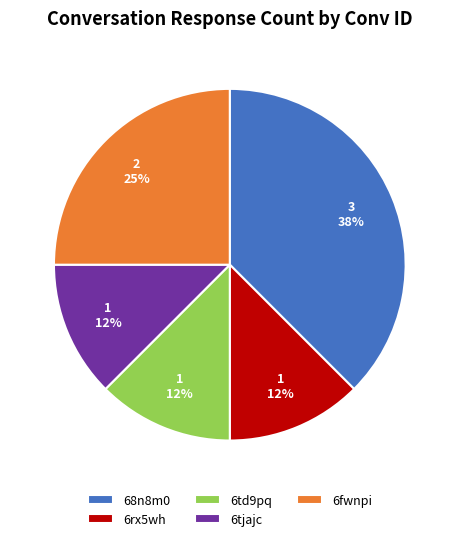

Which slice is the largest?

68n8m0